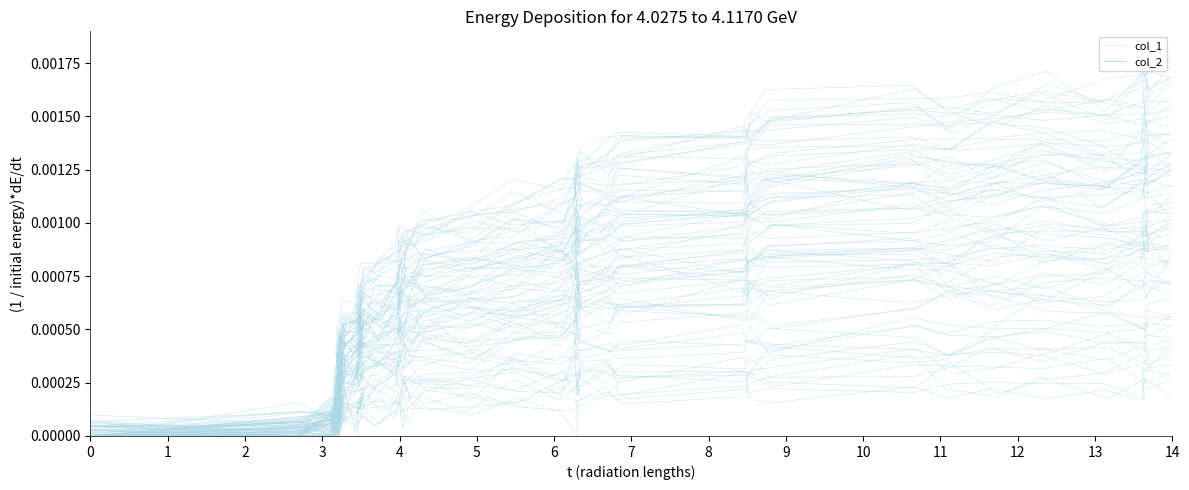

How many interior local valleys does the col_1 series have?

9